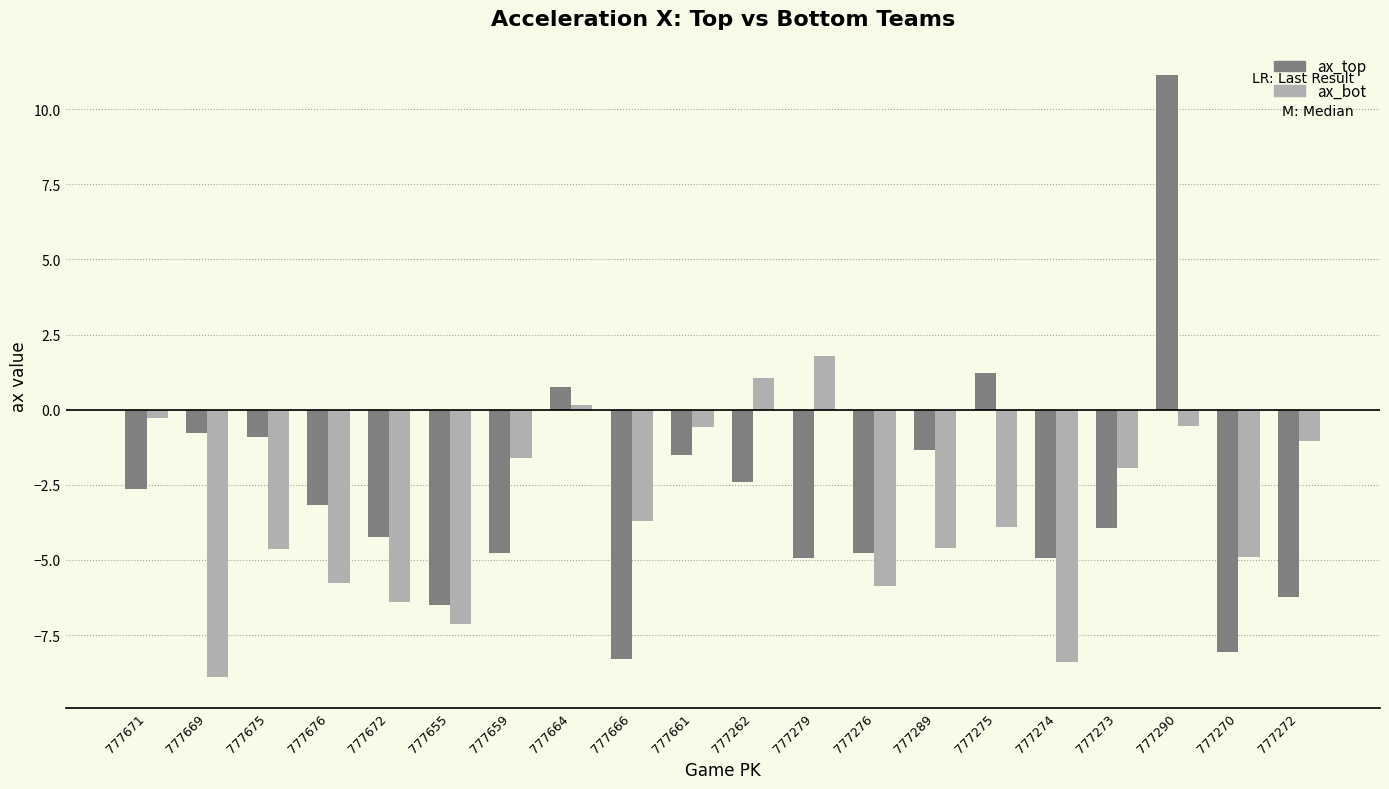

What are all the series names shown in the legend?

ax_top, ax_bot